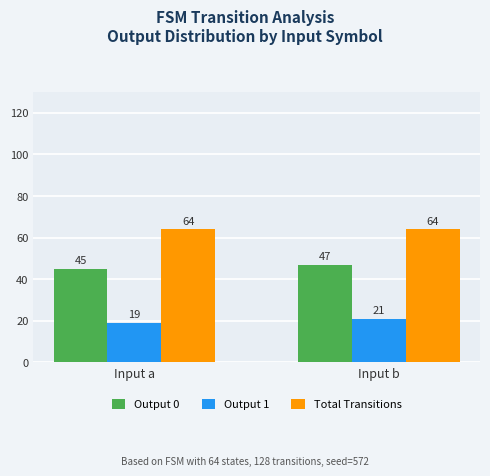

What is the maximum value for Total Transitions?

64